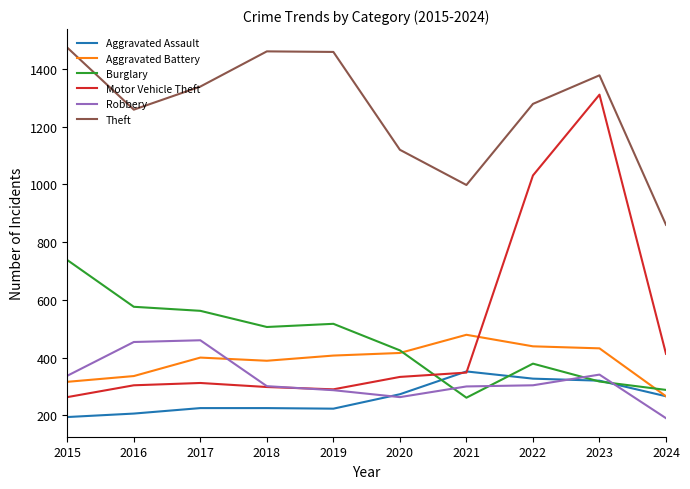

Which series has the largest range (max minus min)?

Motor Vehicle Theft